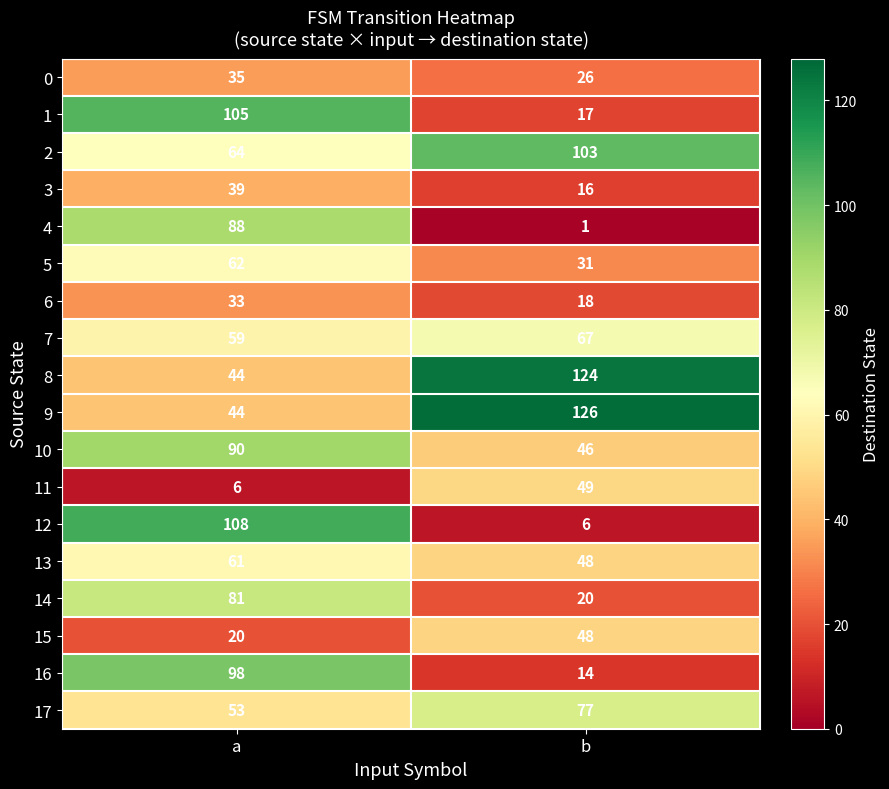

What is the maximum value shown in the chart?

126